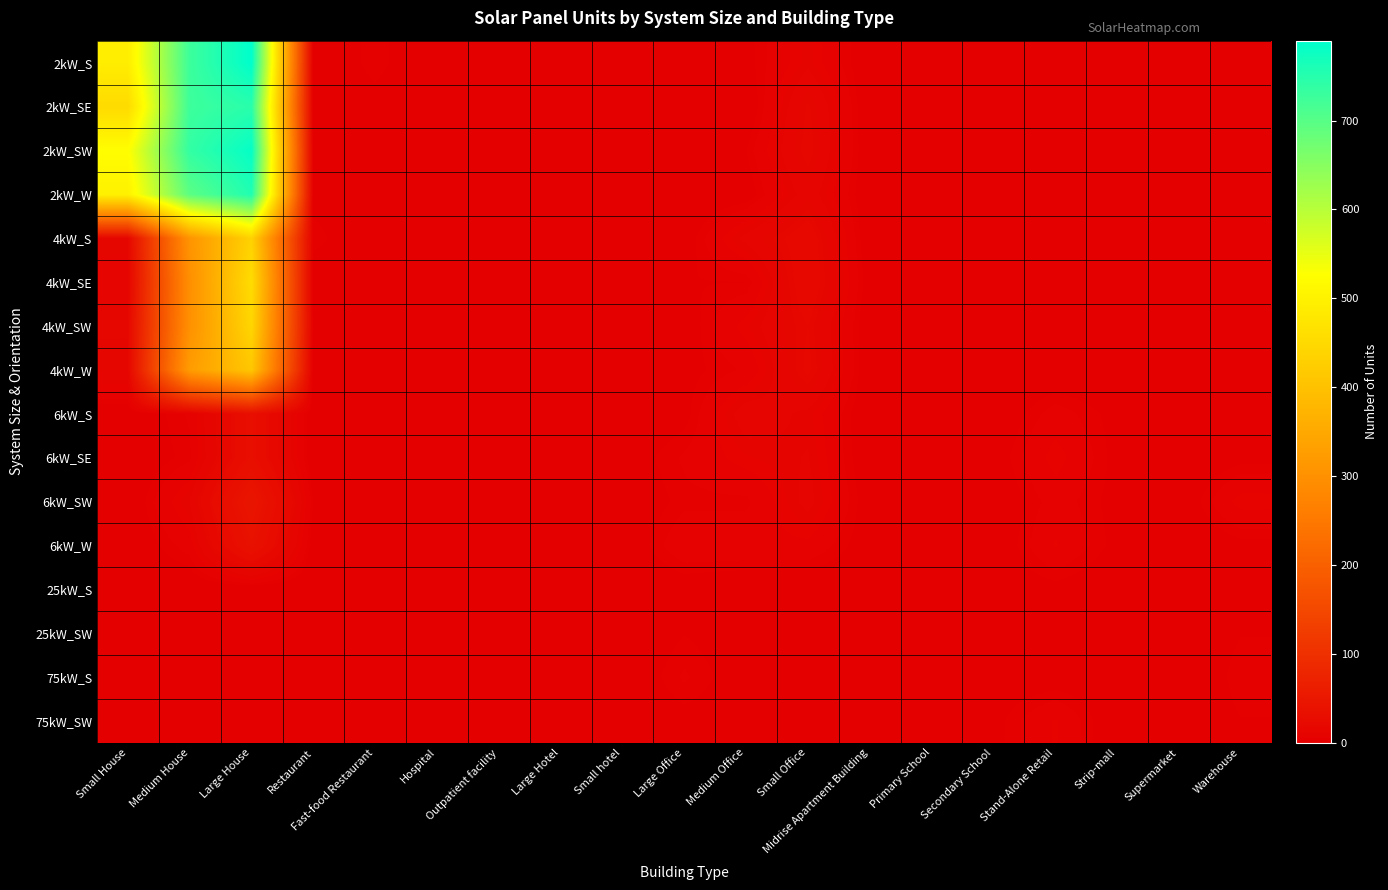

Which label corresponds to the largest value in the chart?

Large House